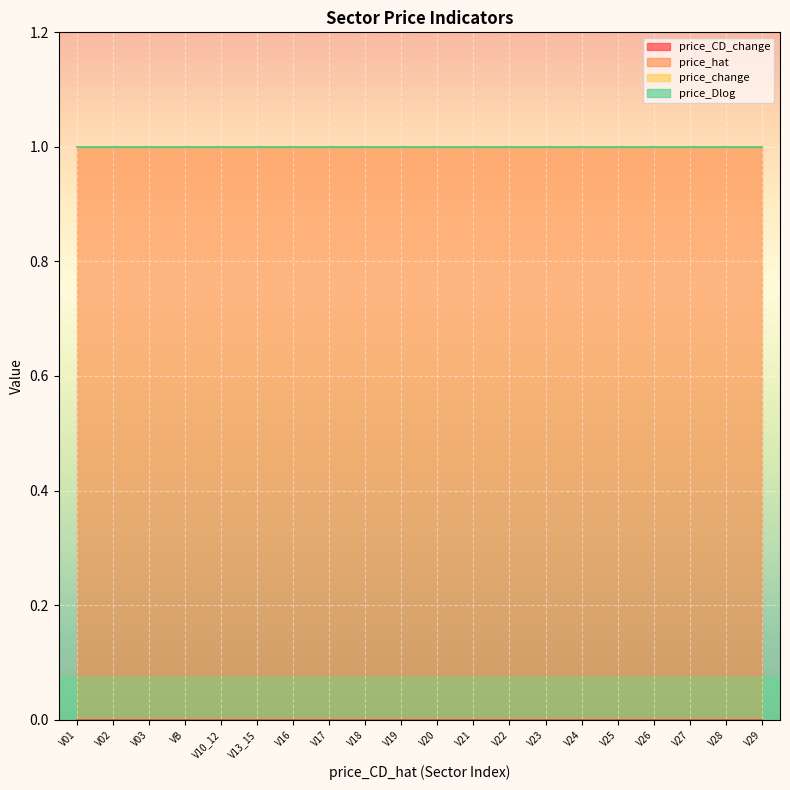

At V17, list the series in order from smallest to largest.

price_CD_change, price_change, price_Dlog, price_hat